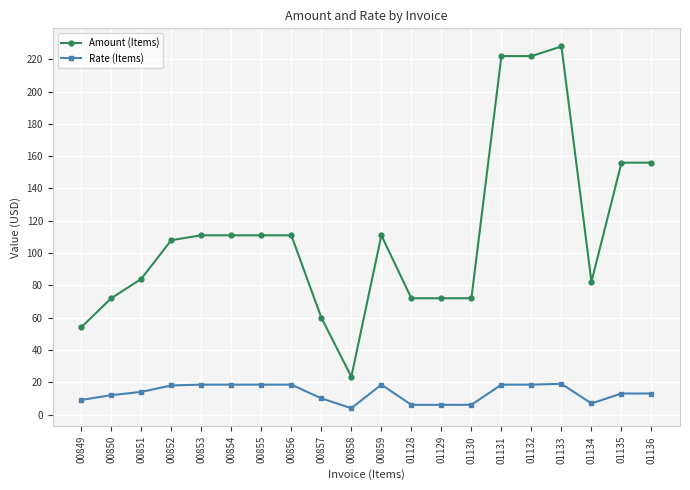

What is the average value of the Rate (Items) series?

13.3